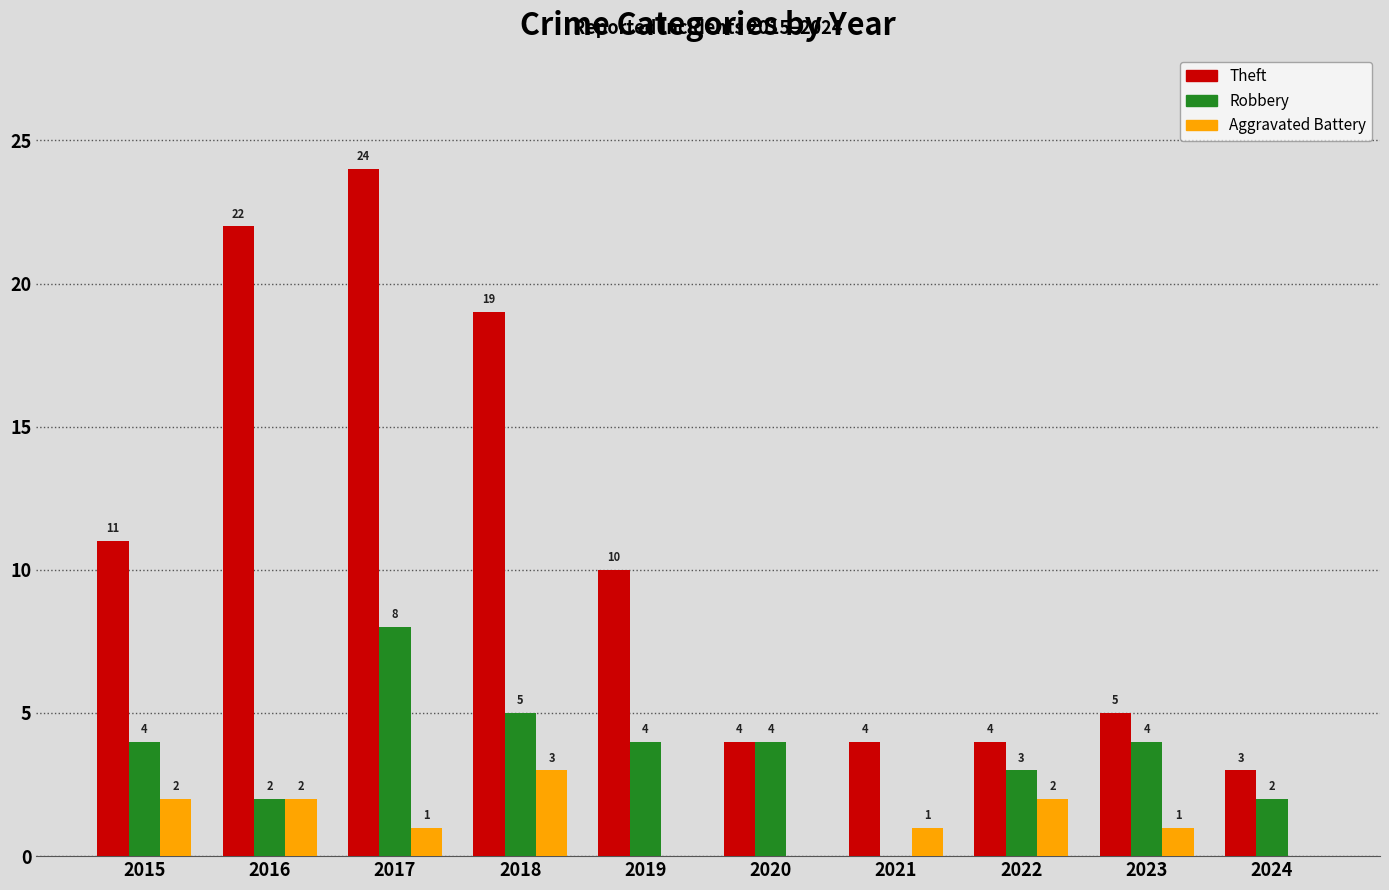

The value of Aggravated Battery at 2020 is 0. True or false?

True